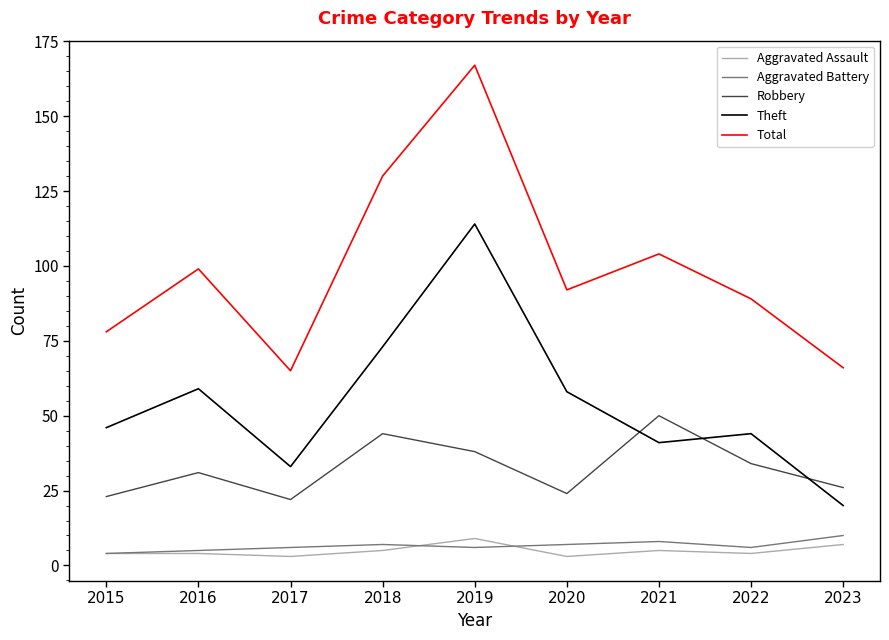

What is the total value across all series at 2022?

177